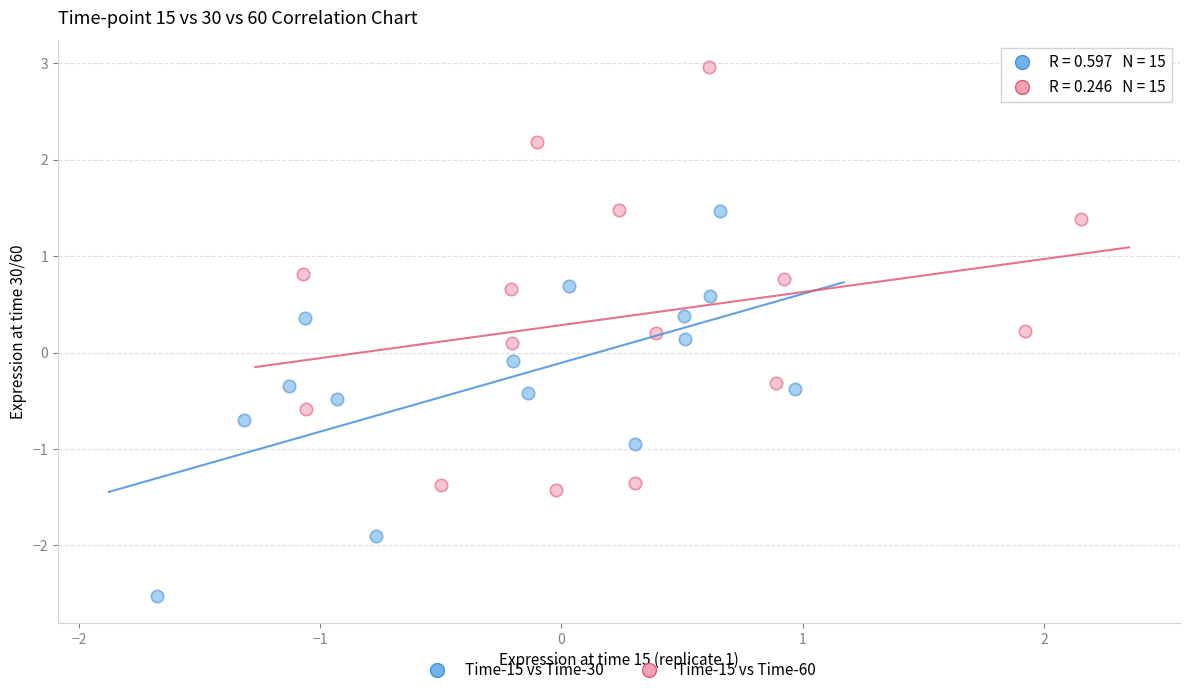

Which series contains the lowest Y value?

Time-15 vs Time-30